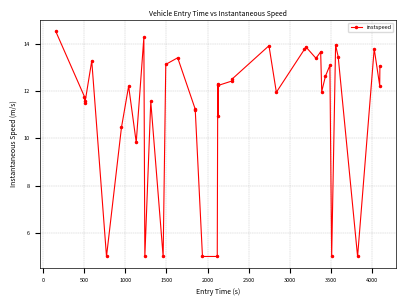

How many data points does each series have?

40